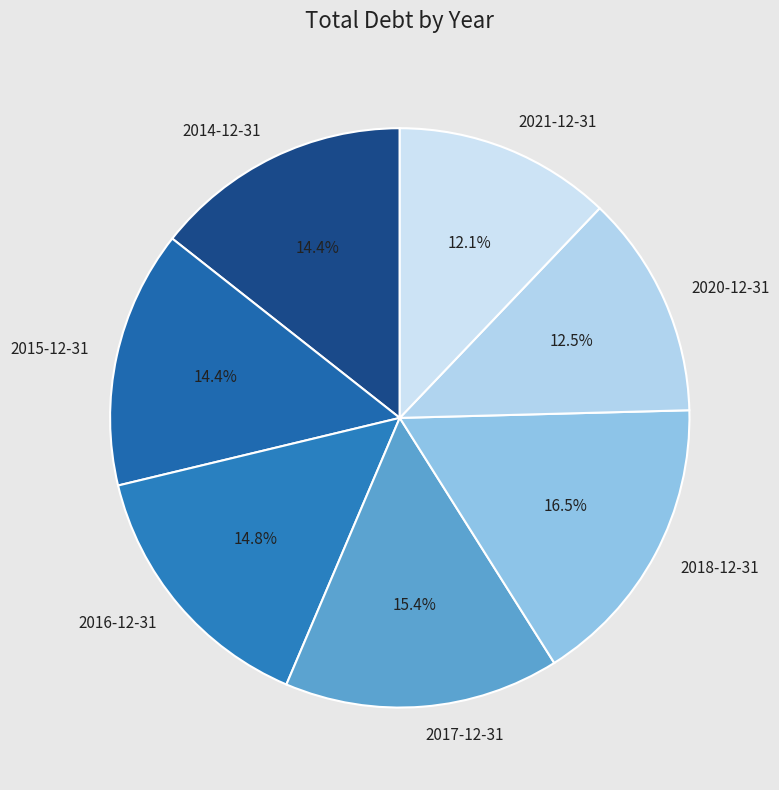

How many segments does this pie chart have?

7